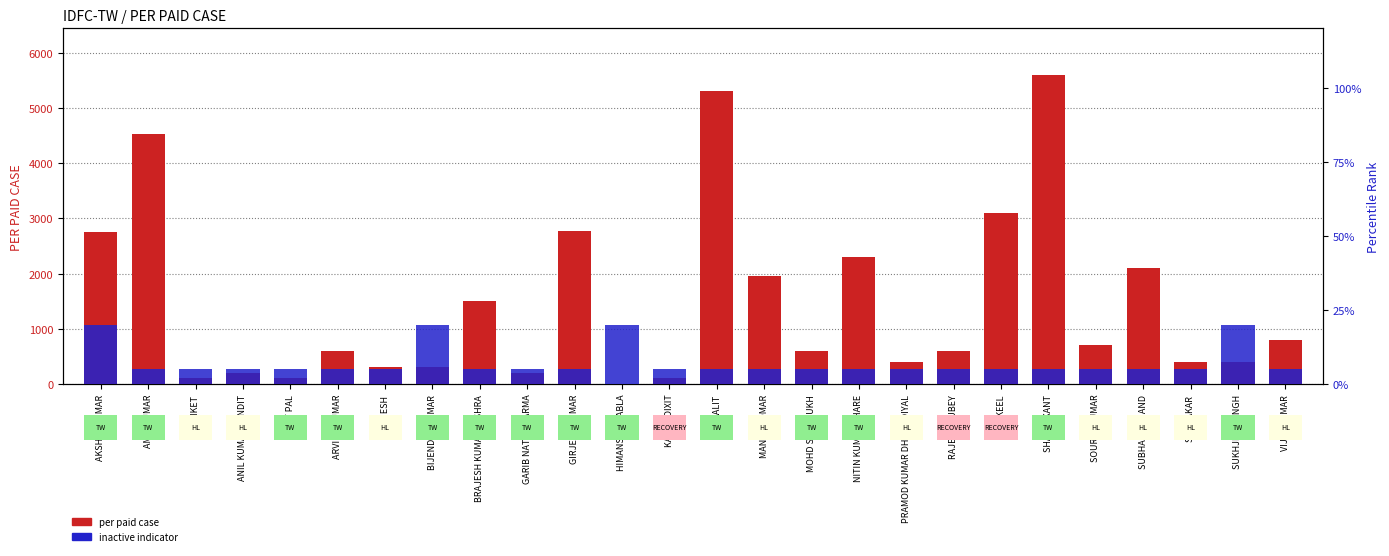

Which label corresponds to the smallest value in the chart?

HIMANSHU DABLA